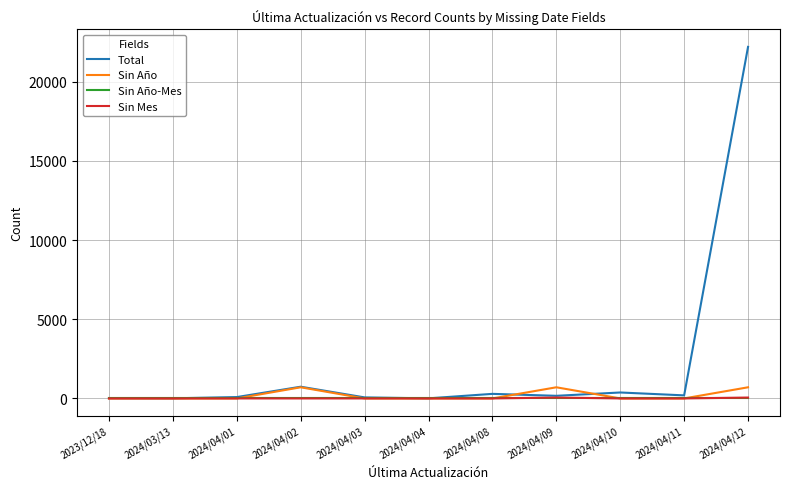

How many distinct data groups are displayed?

4